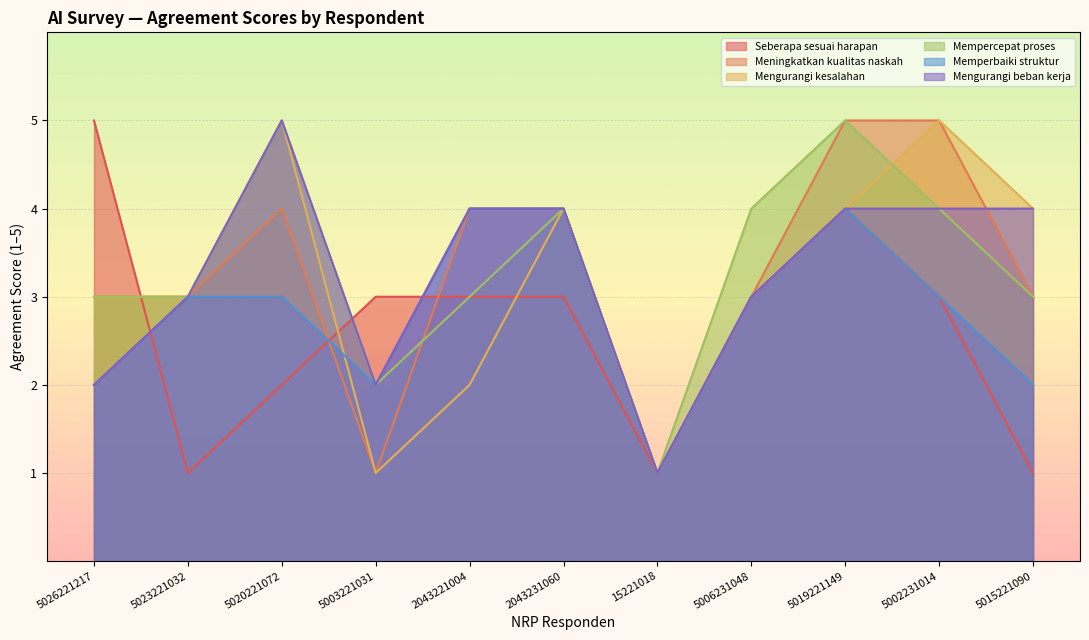

At which label is Meningkatkan kualitas naskah closest to 3?

5026221217